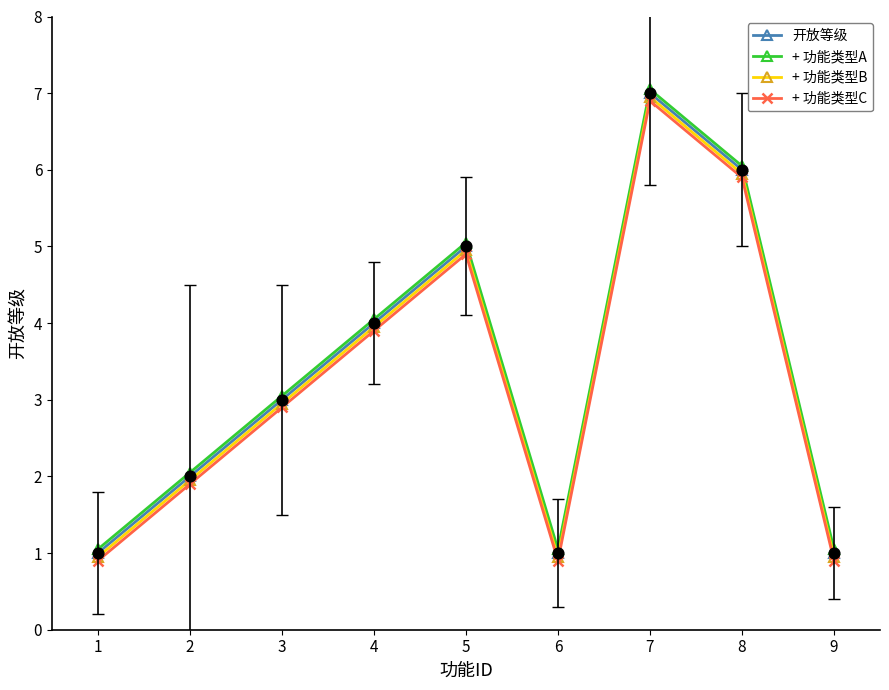

At how many categories does at least one series exceed 3?

5